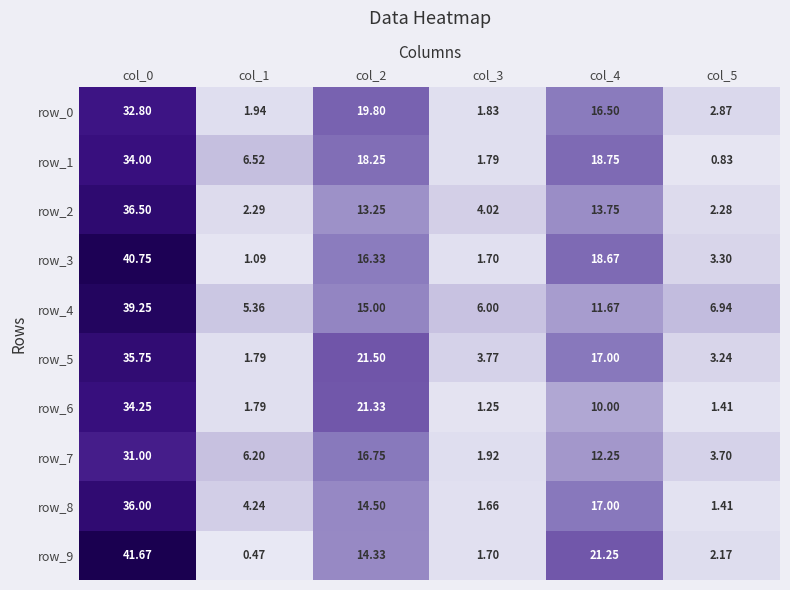

What is the average value of the row_3 series?

13.6